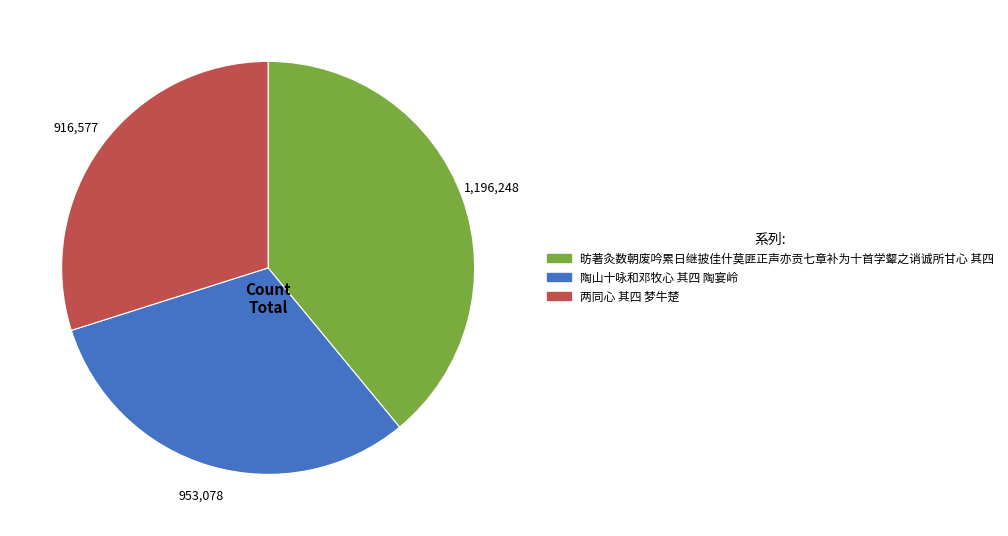

Which slice is the smallest?

两同心 其四 梦牛楚